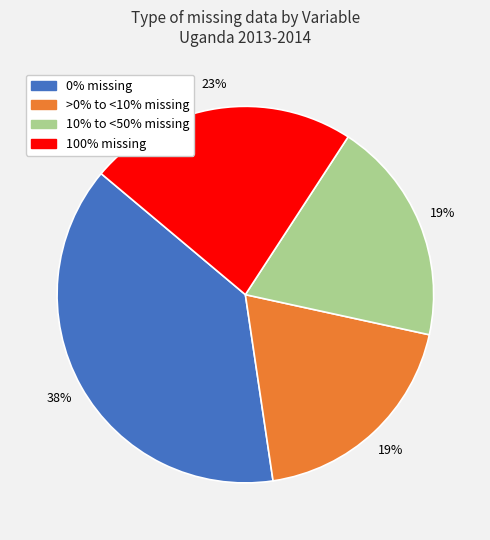

Count the number of slices in the pie.

4